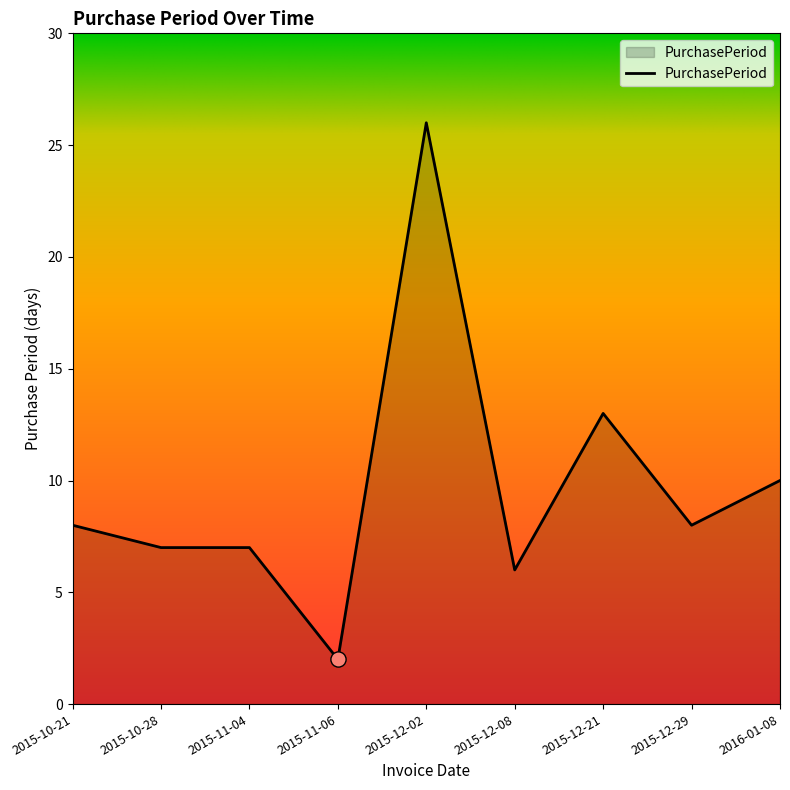

Between 2016-01-08 and 2015-12-08, which is larger?

2016-01-08